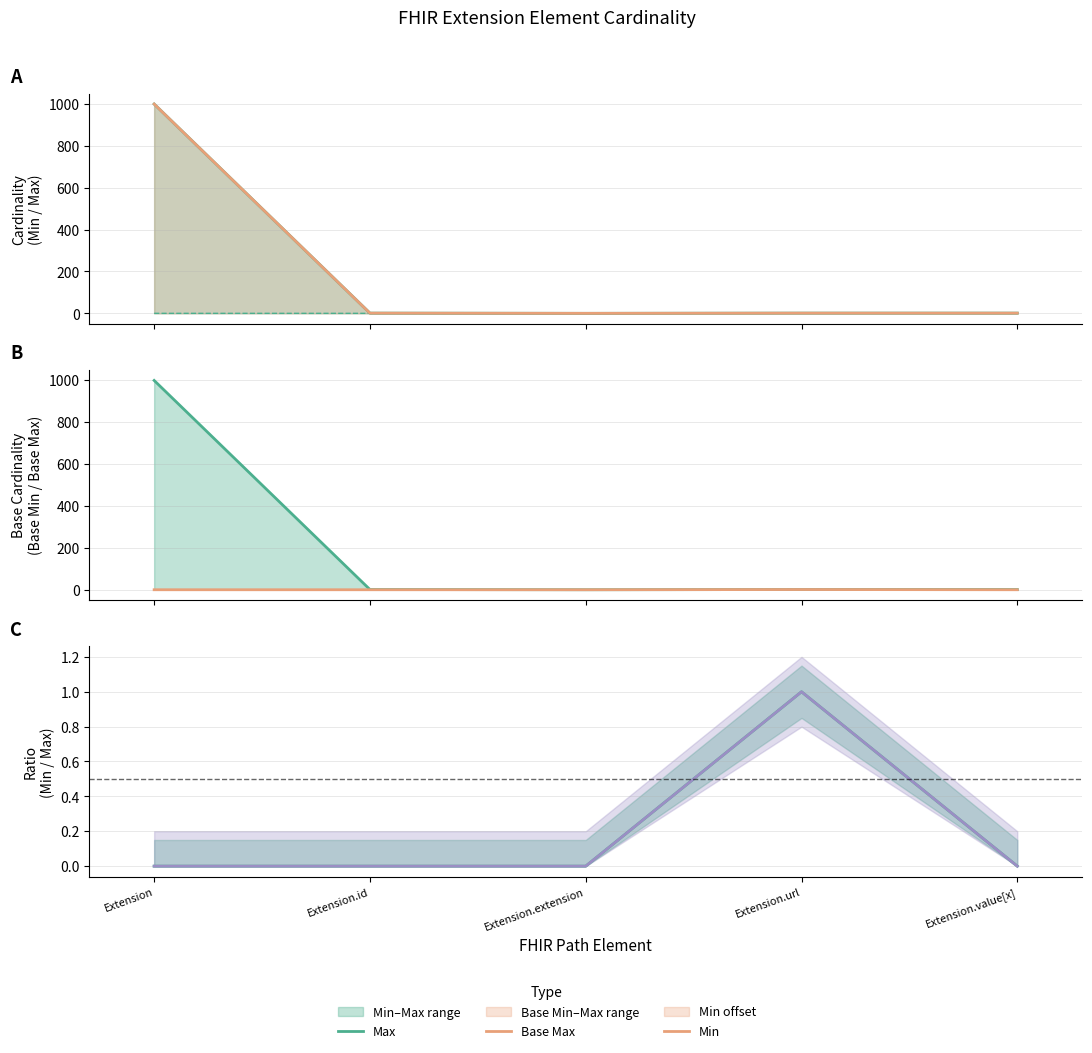

What is the label of the 1st point from the right?

Extension.value[x]